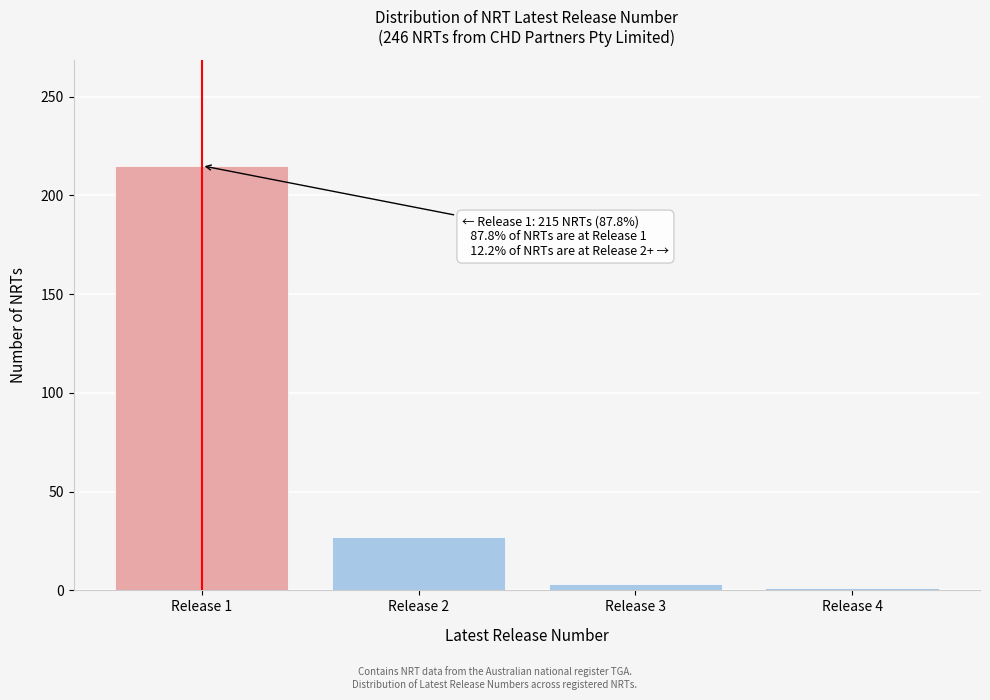

Reading right to left, transcribe all the data shown in this chart.

Release 4=1	Release 3=3	Release 2=27	Release 1=215